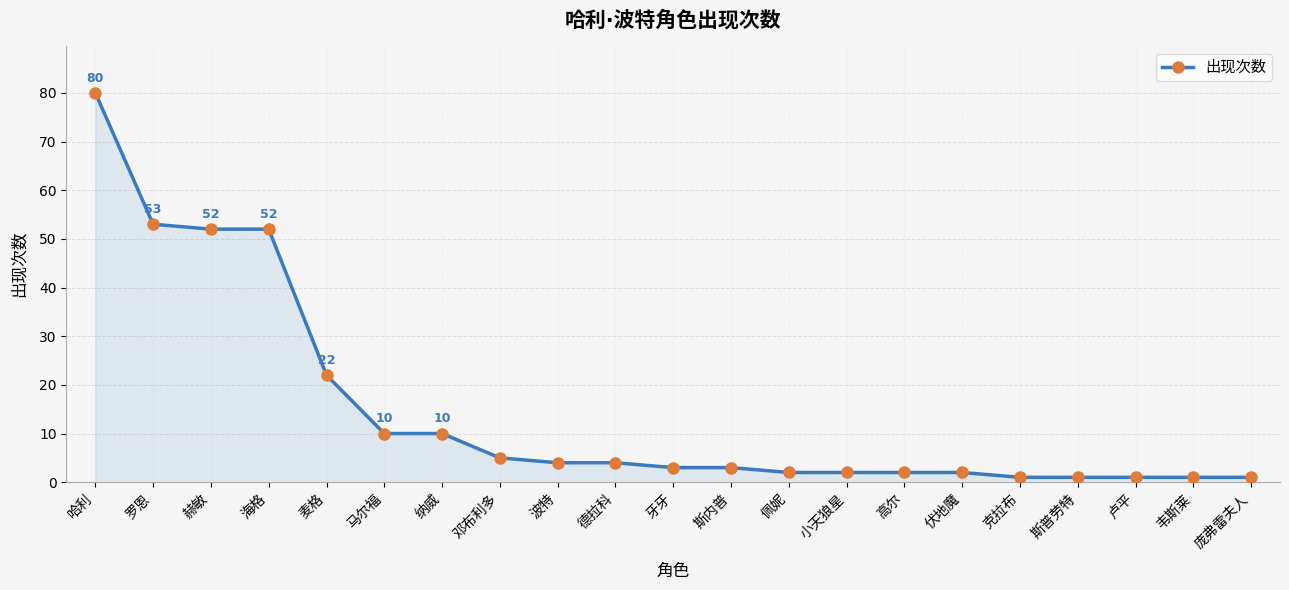

Which category has the lowest value across all series?

克拉布